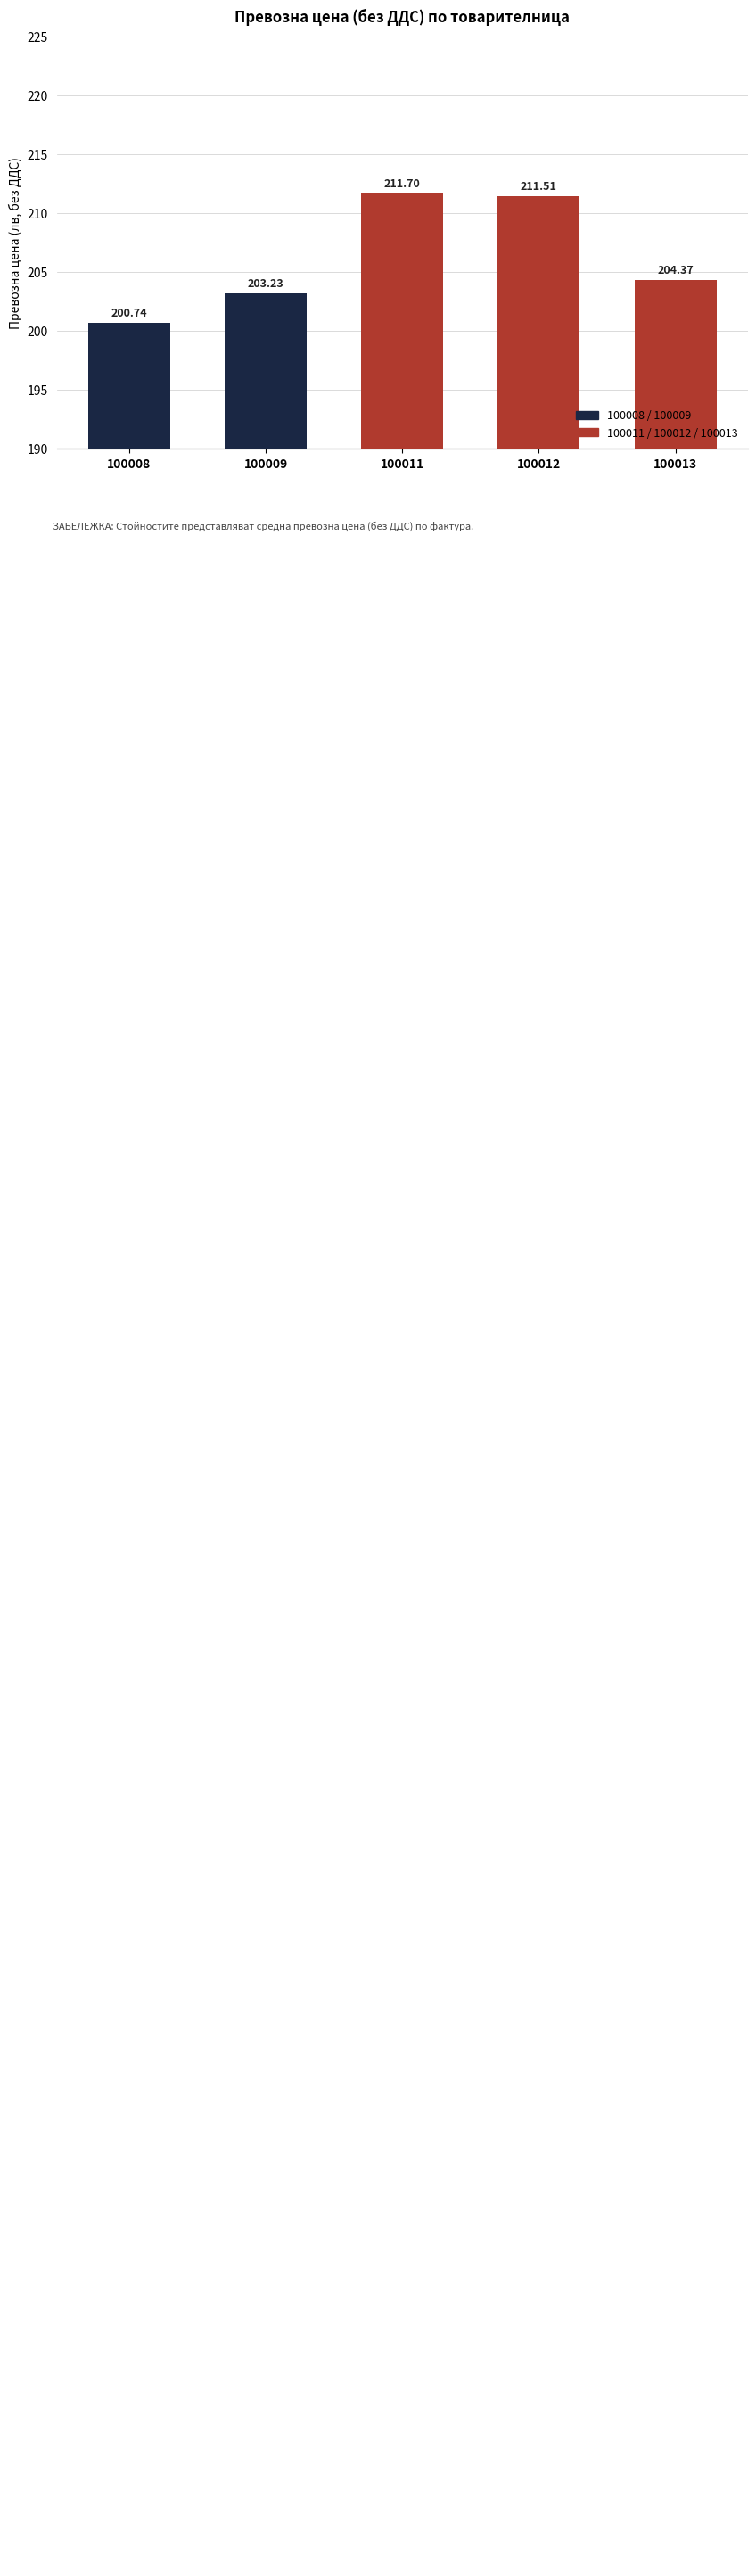

Is it true that the value at 100008 is 67.8?

False